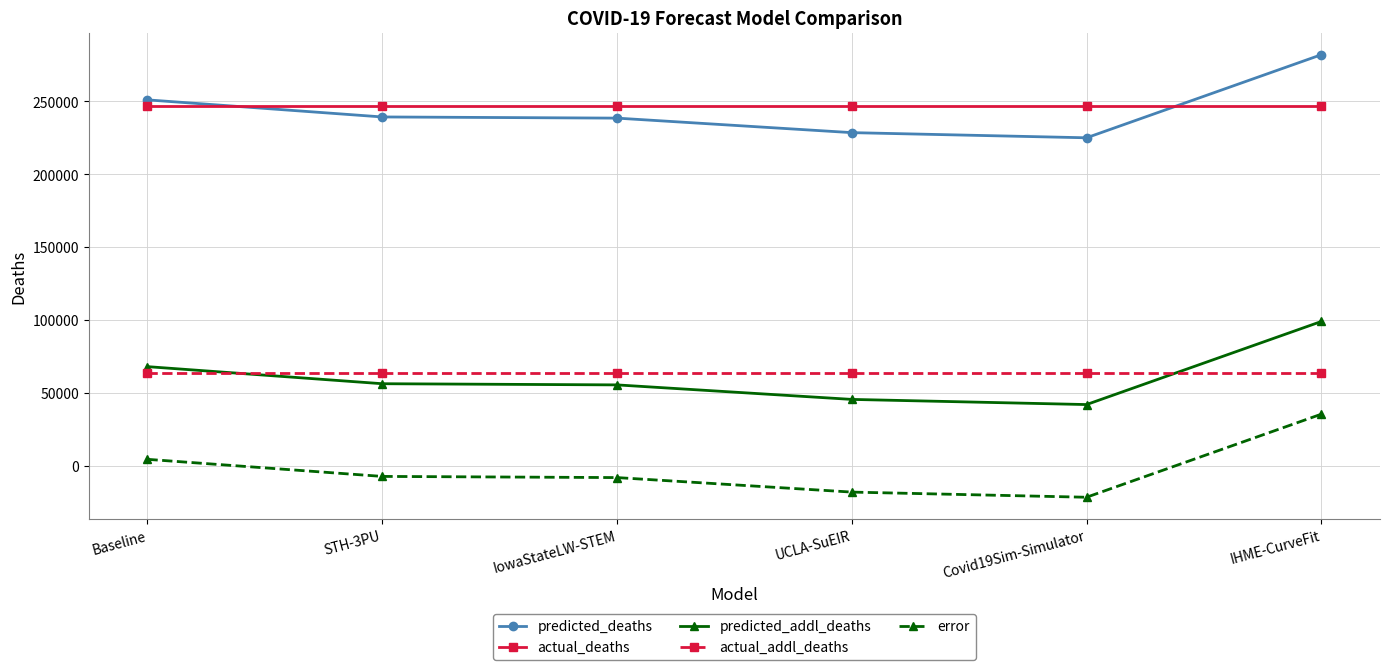

What is the difference between the highest and lowest values at UCLA-SuEIR?

264871.8